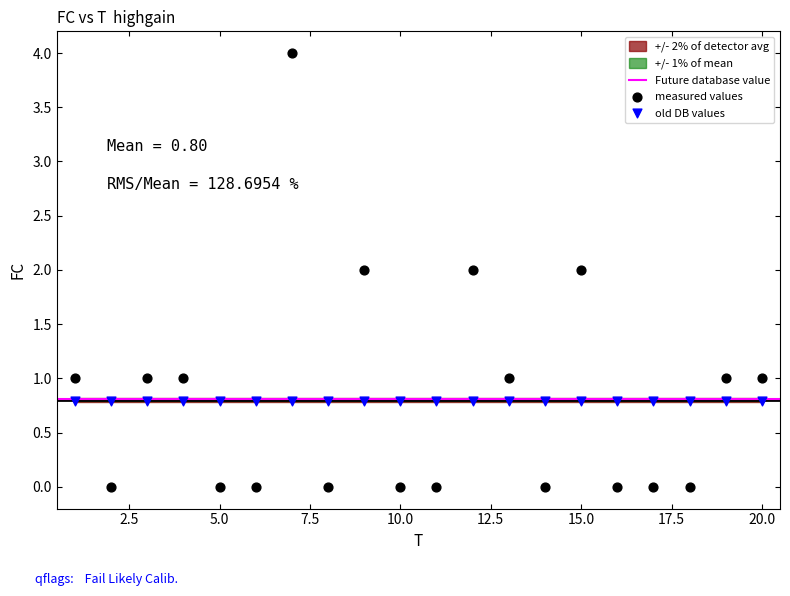

Which series contains the lowest Y value?

measured values